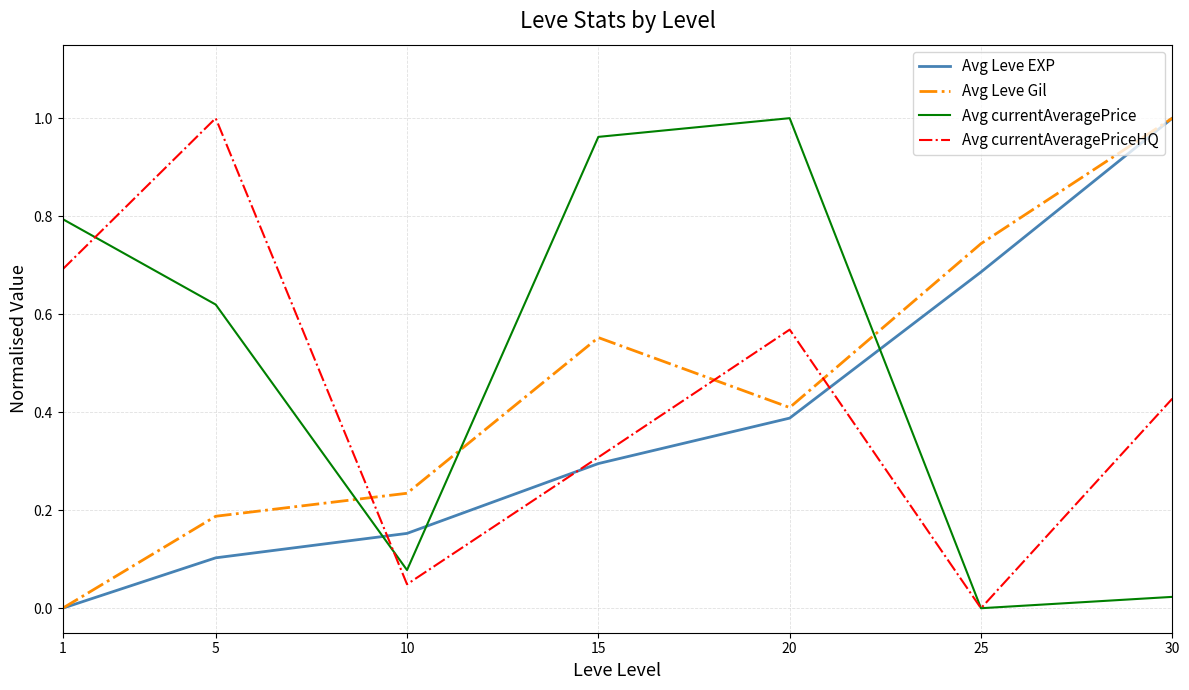

How many times do Avg currentAveragePrice and Avg Leve Gil cross each other?

3